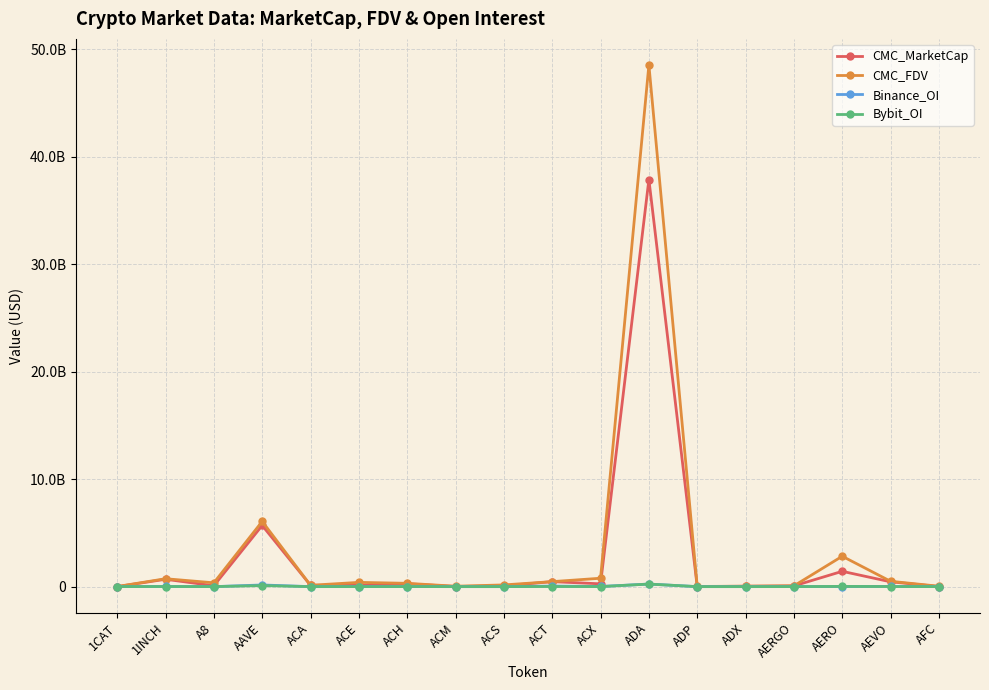

Does the chart have visible grid lines?

Yes